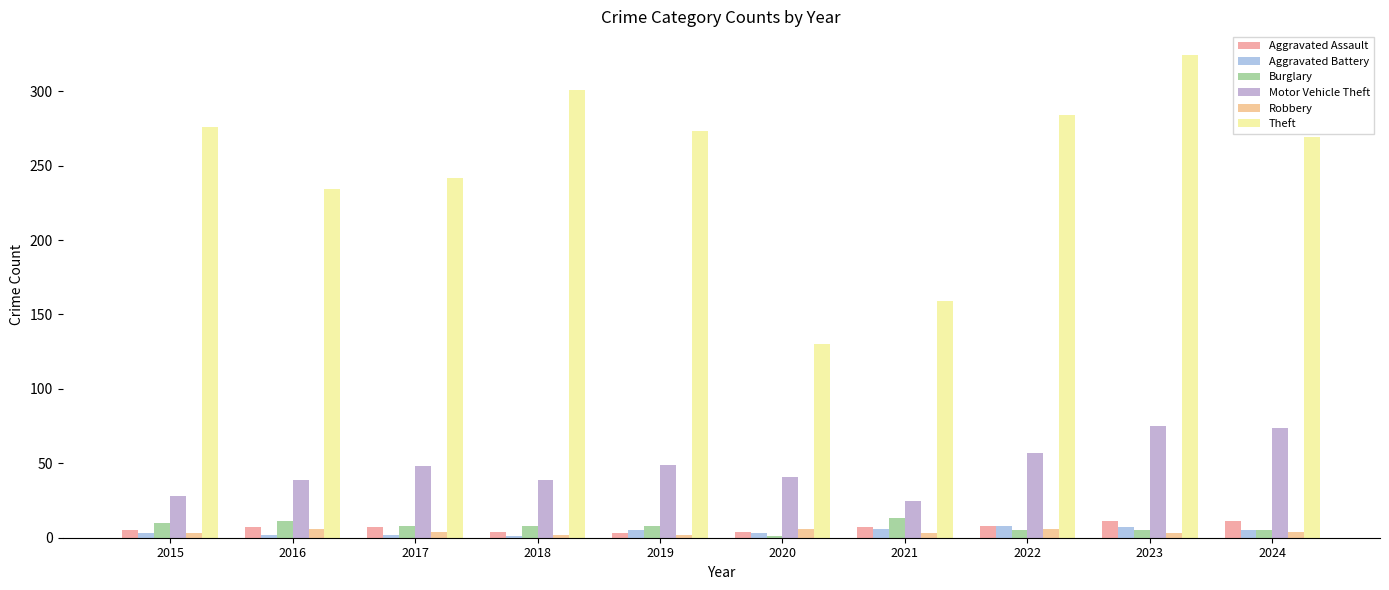

What is the total value across all series at 2017?

311